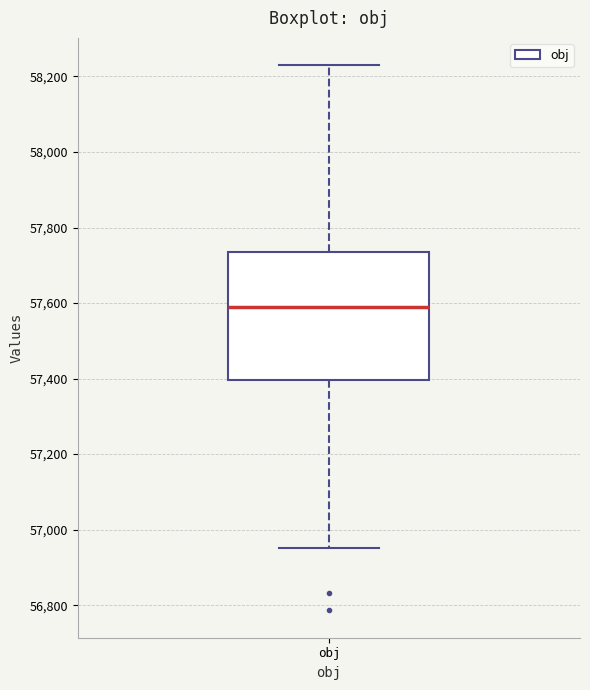

Where does the upper whisker of the box for obj end on the y-axis? The values are not printed on the chart, so give them approximately, as read against the axis.

58220